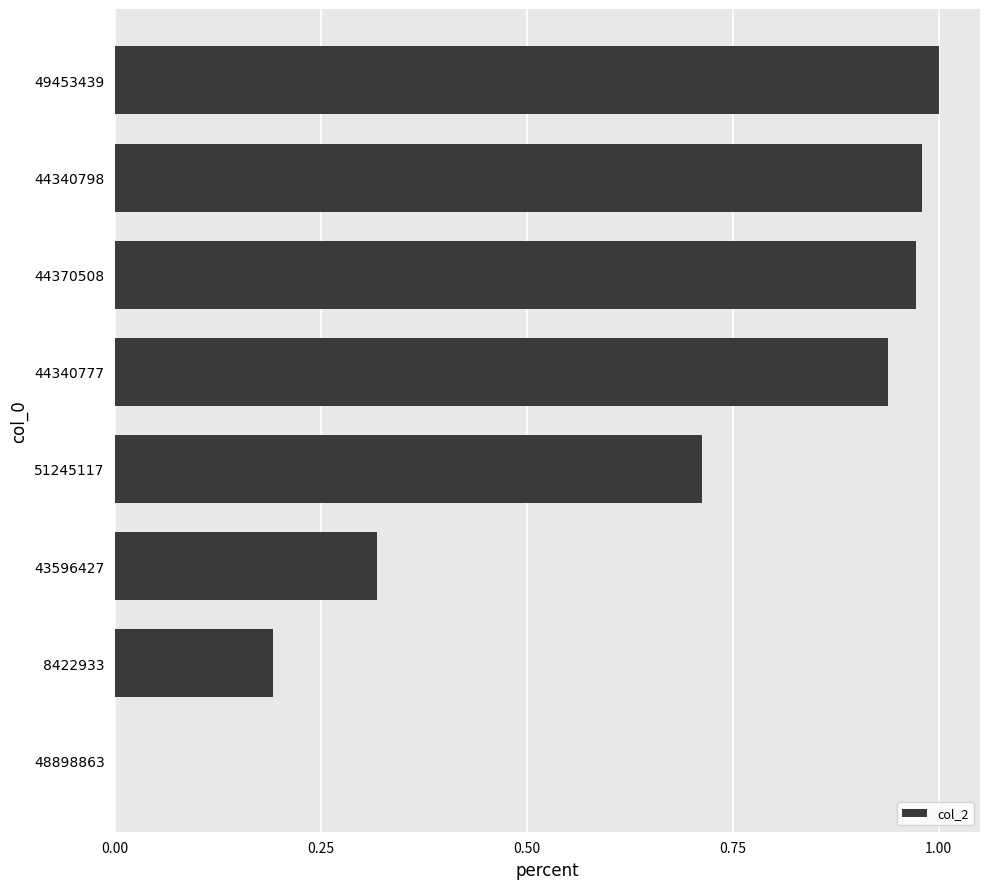

Between 48898863 and 44340777, which is larger?

44340777